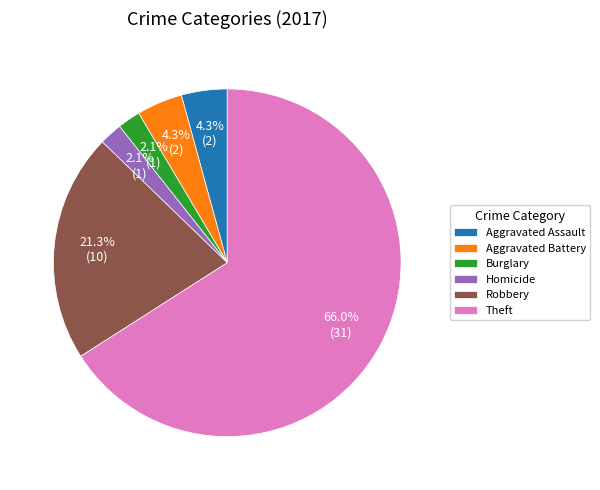

To the nearest percent, what percentage of the pie is Aggravated Assault?

4%